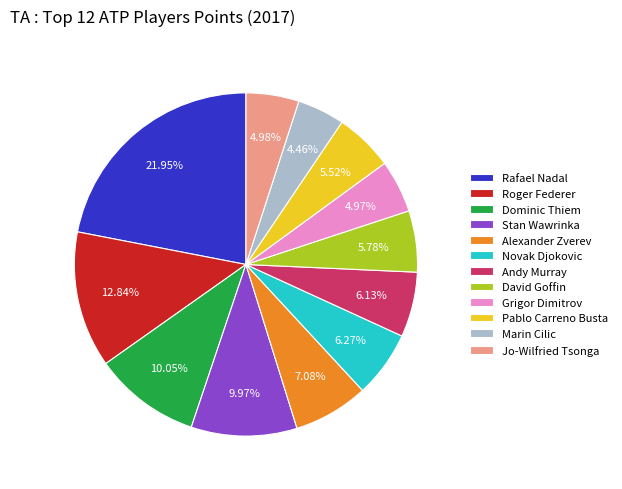

The Grigor Dimitrov slice represents 5% of the pie. True or false?

True